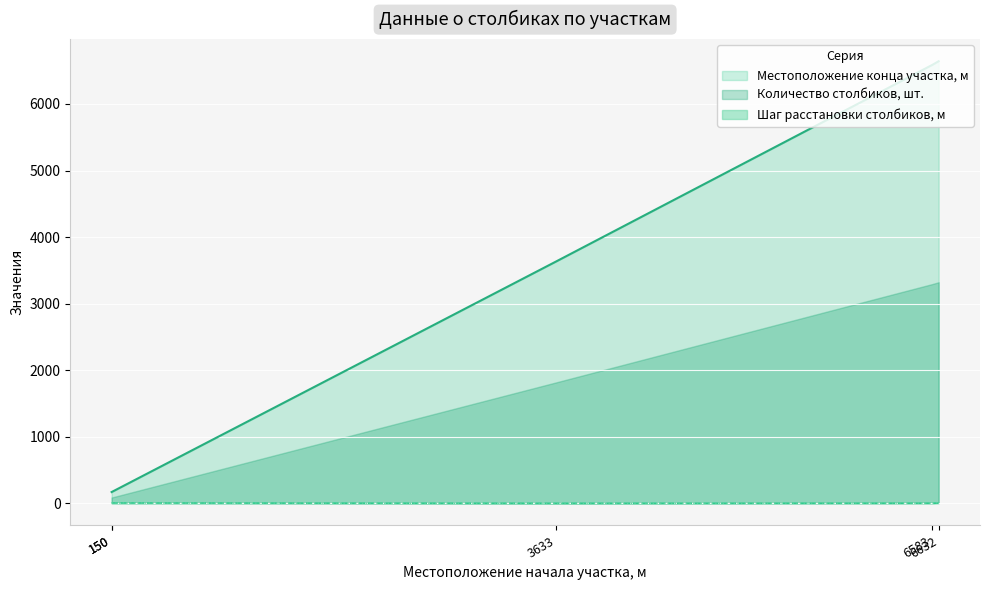

What are all the series names shown in the legend?

Местоположение конца участка, м, Количество столбиков, шт., Шаг расстановки столбиков, м